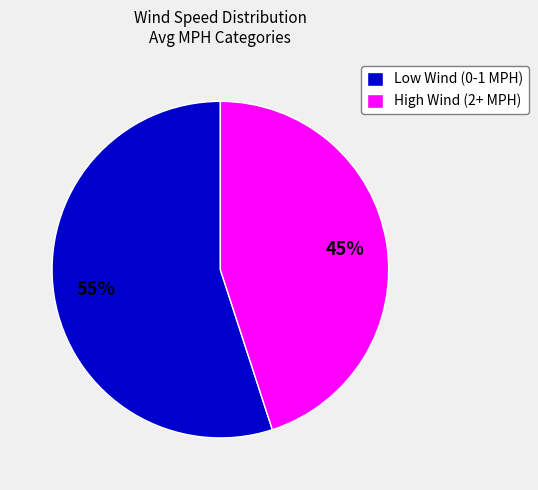

To the nearest percent, what is the difference between the largest and smallest slice percentages?

10%